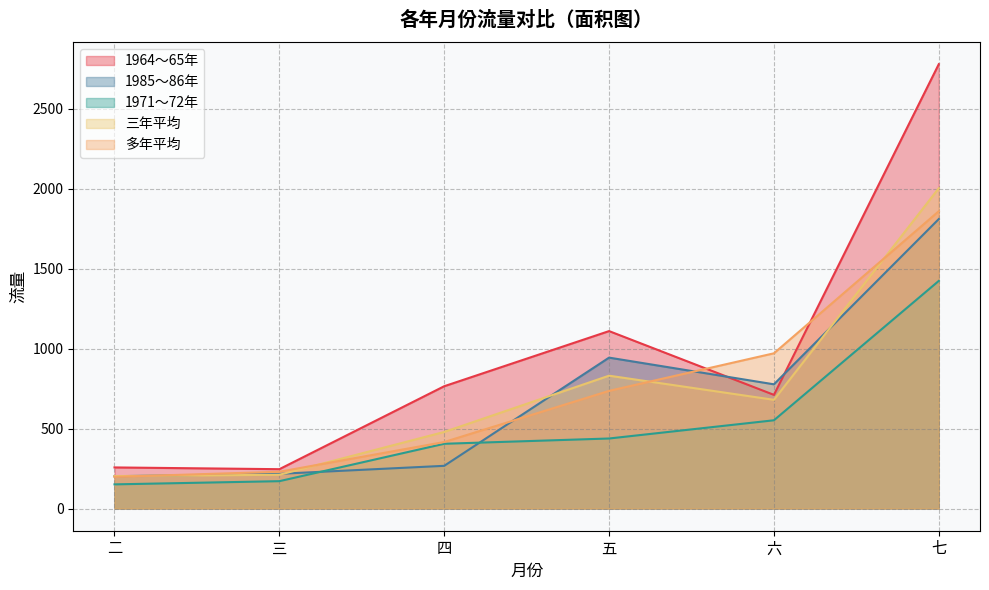

How many interior local peaks does the 1964～65年 series have?

1